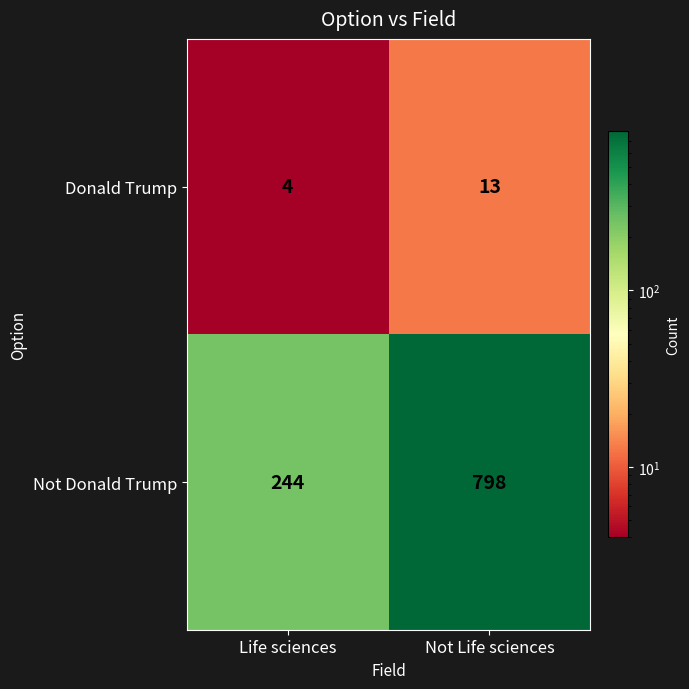

The value of Not Donald Trump at Life sciences is 244. True or false?

True